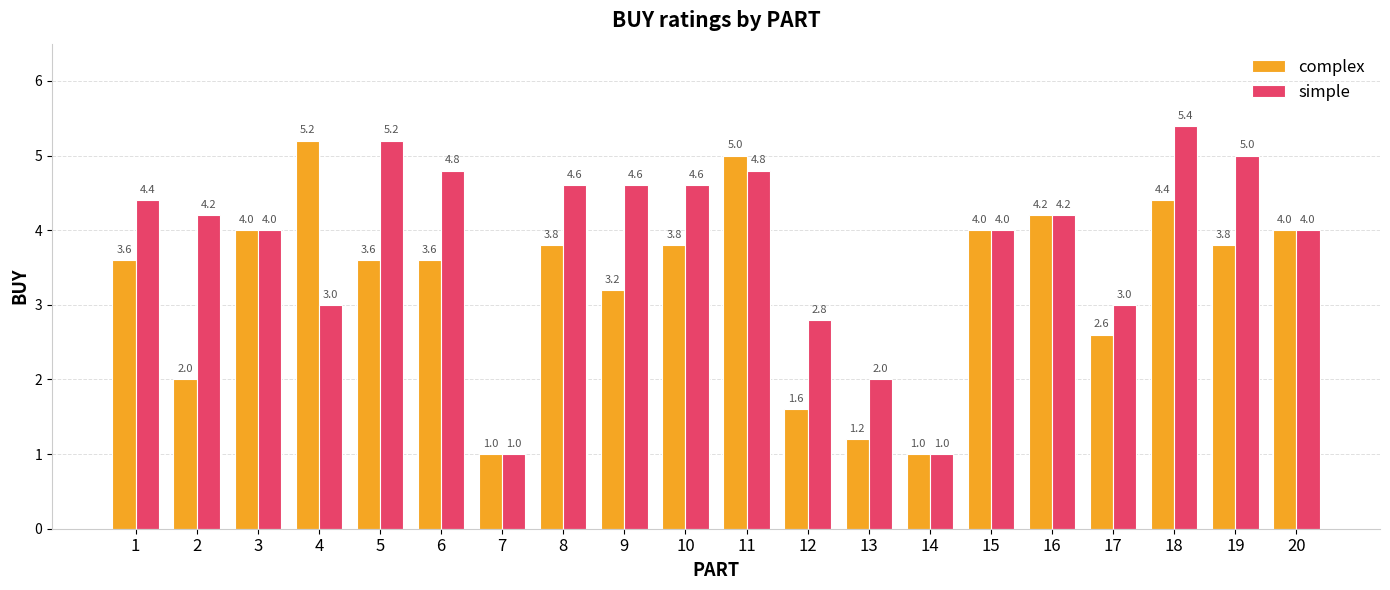

What is the greatest value displayed?

5.4